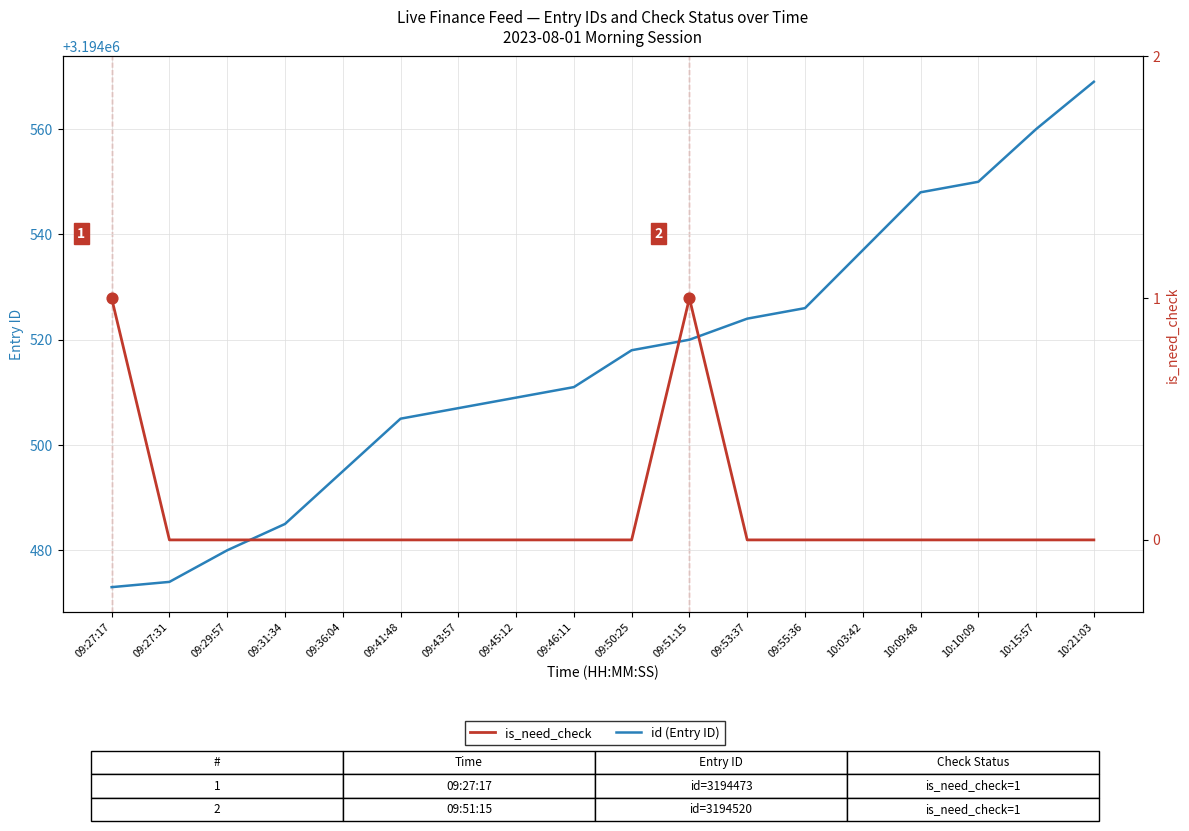

What is the total value across all series at 09:41:48?

3194505